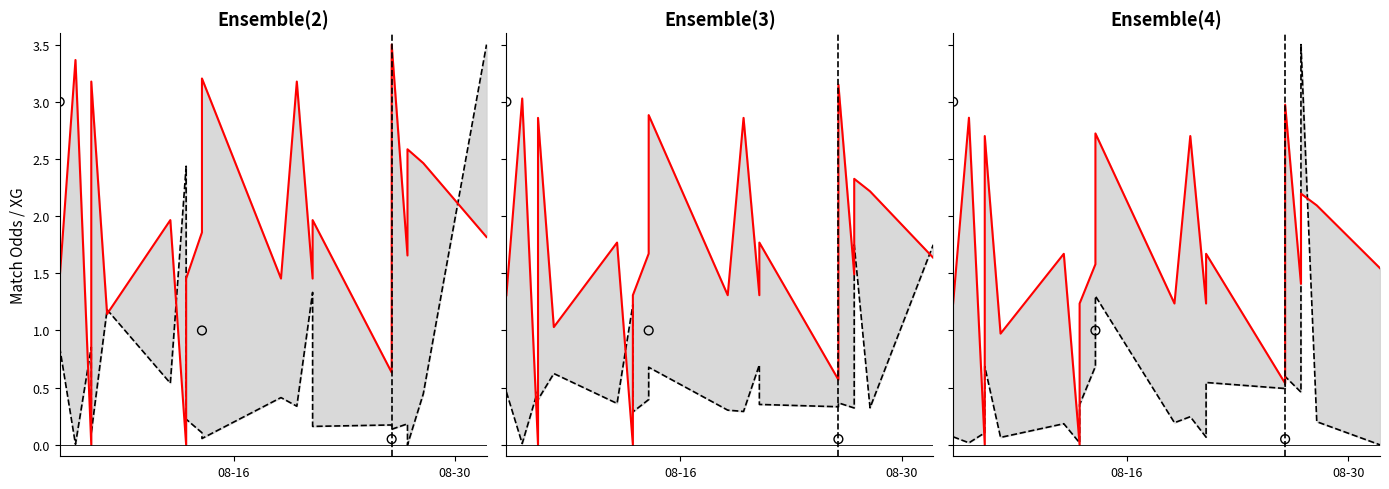

Which series contains the highest Y value?

XG_Total_Pre